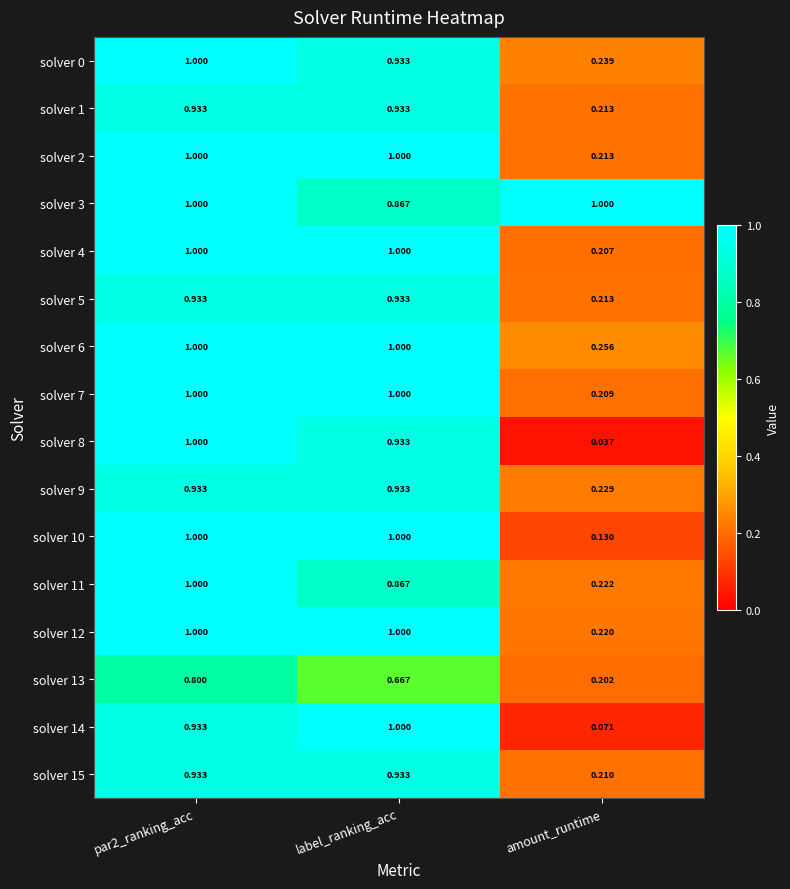

Where is solver 13 nearest to the value 0?

amount_runtime